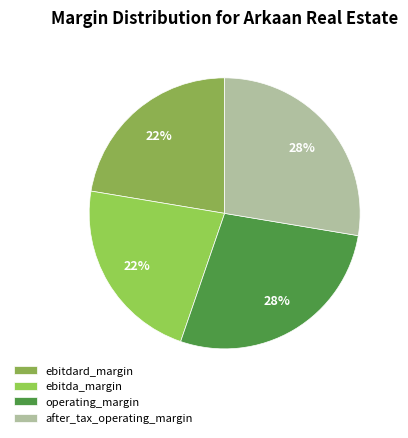

To the nearest percent, what is the average slice percentage?

25%